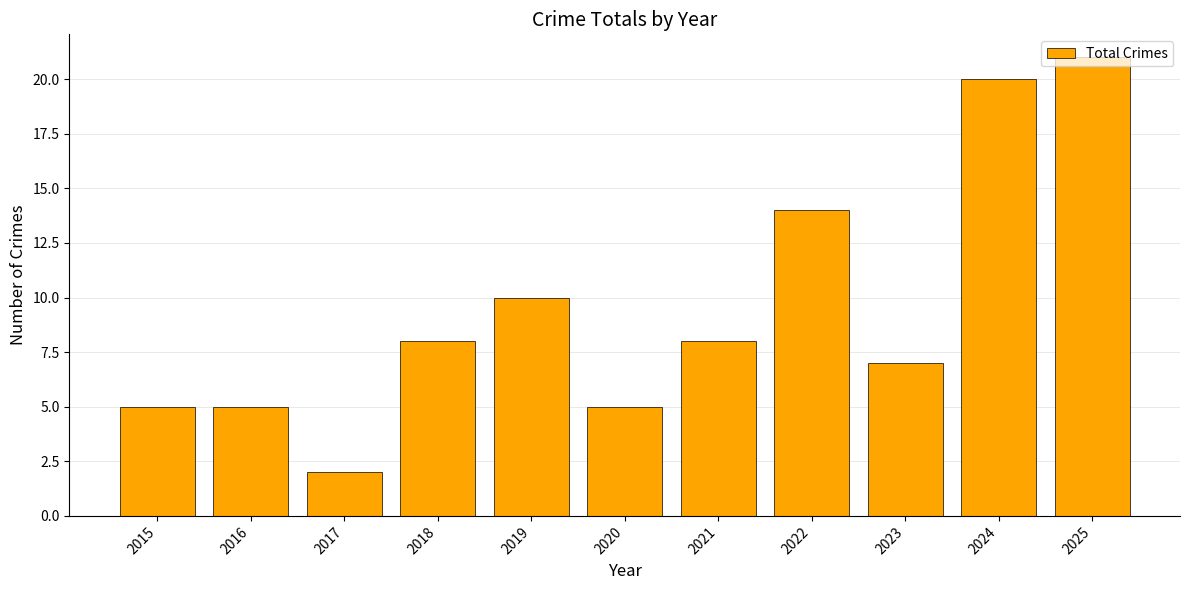

Does the chart contain any negative values?

No